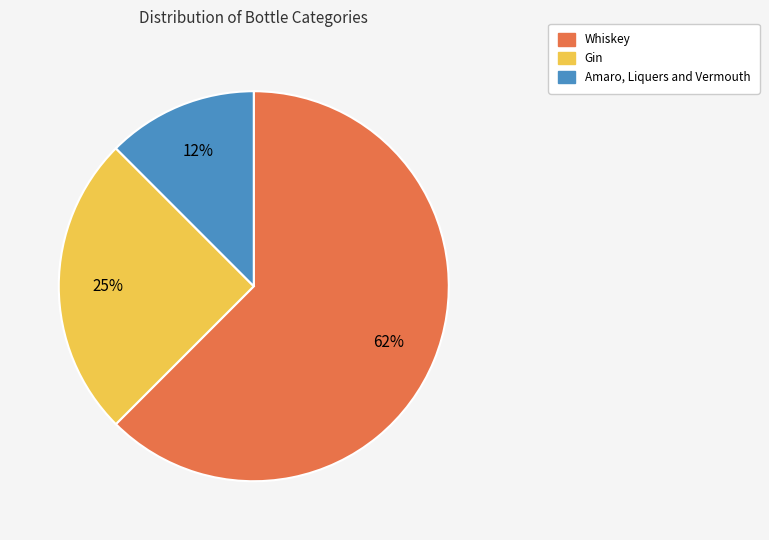

Which category has the smallest portion of the pie?

Amaro, Liquers and Vermouth